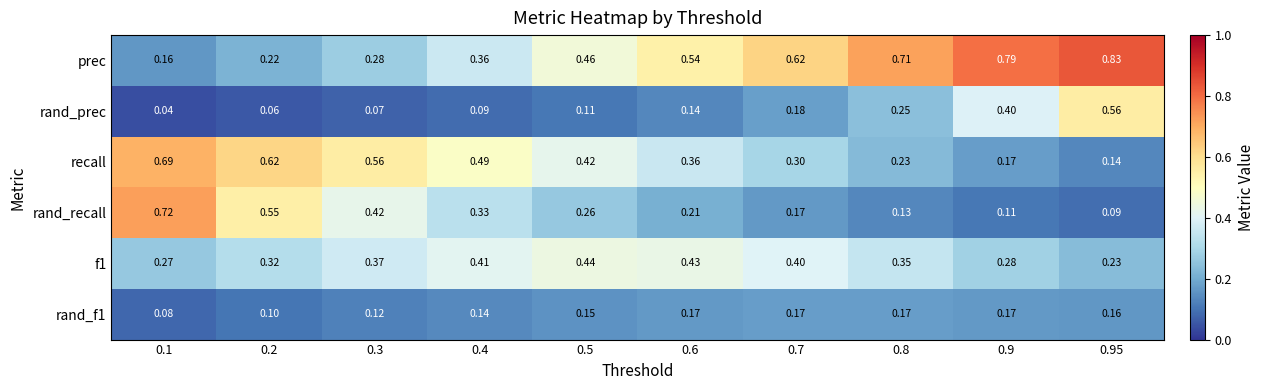

Is the value of rand_recall at 0.7 greater than the value of prec at 0.7?

No